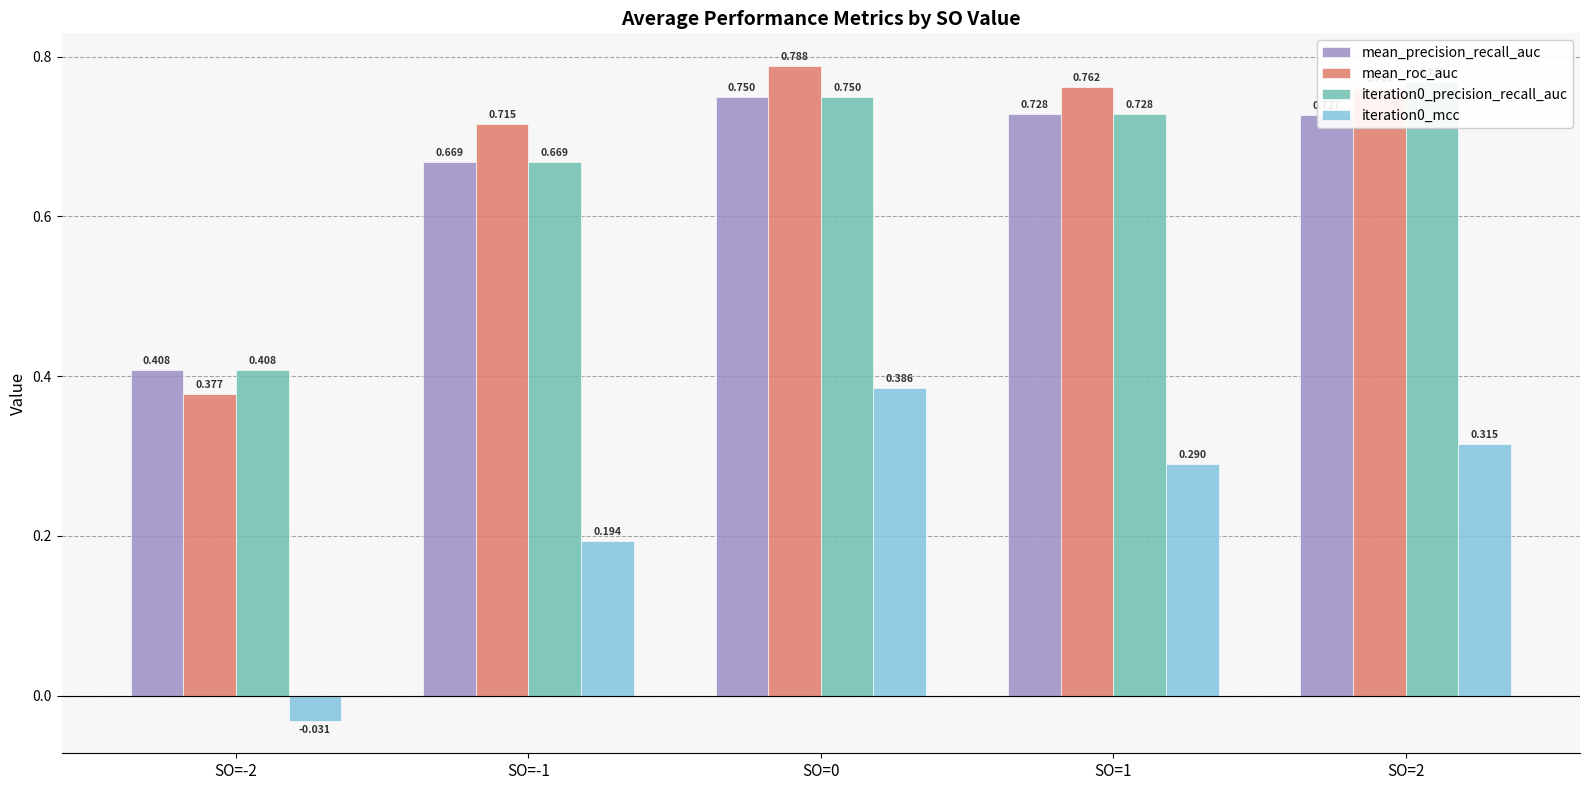

Which label corresponds to the largest value in the chart?

SO=0